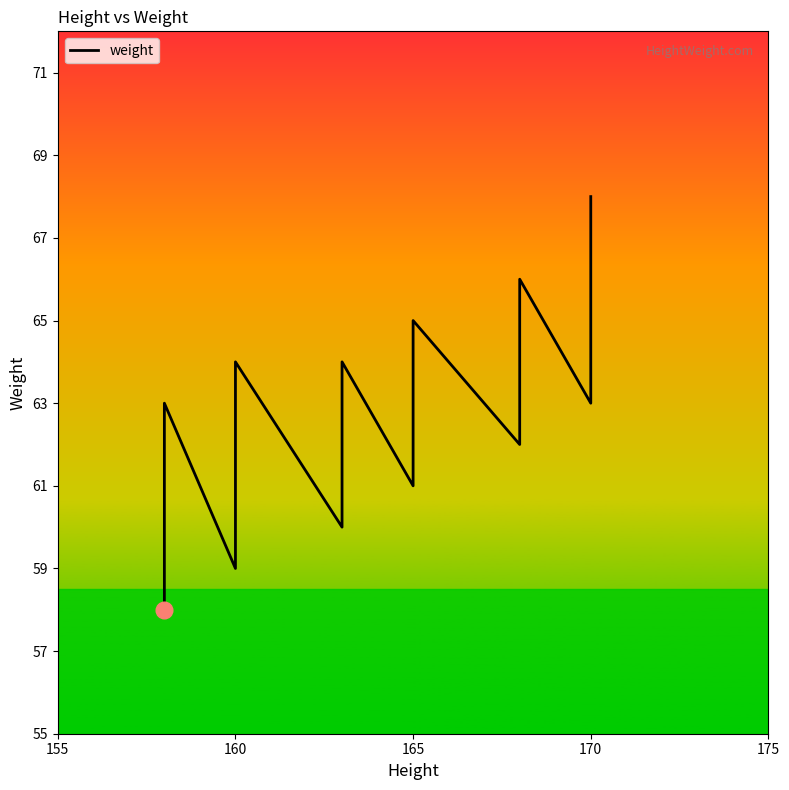

What is the difference between the maximum and minimum values?

10